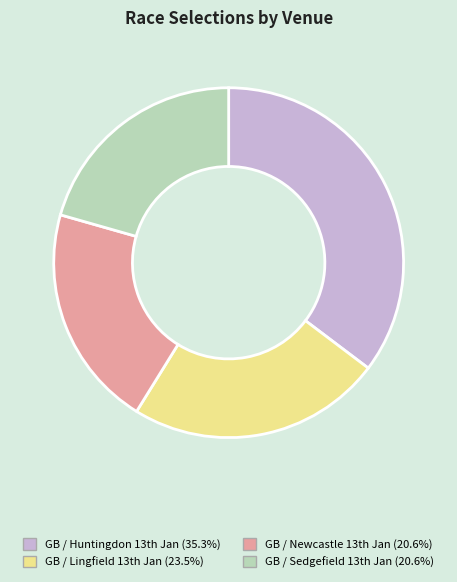

Does any single category account for the majority?

No